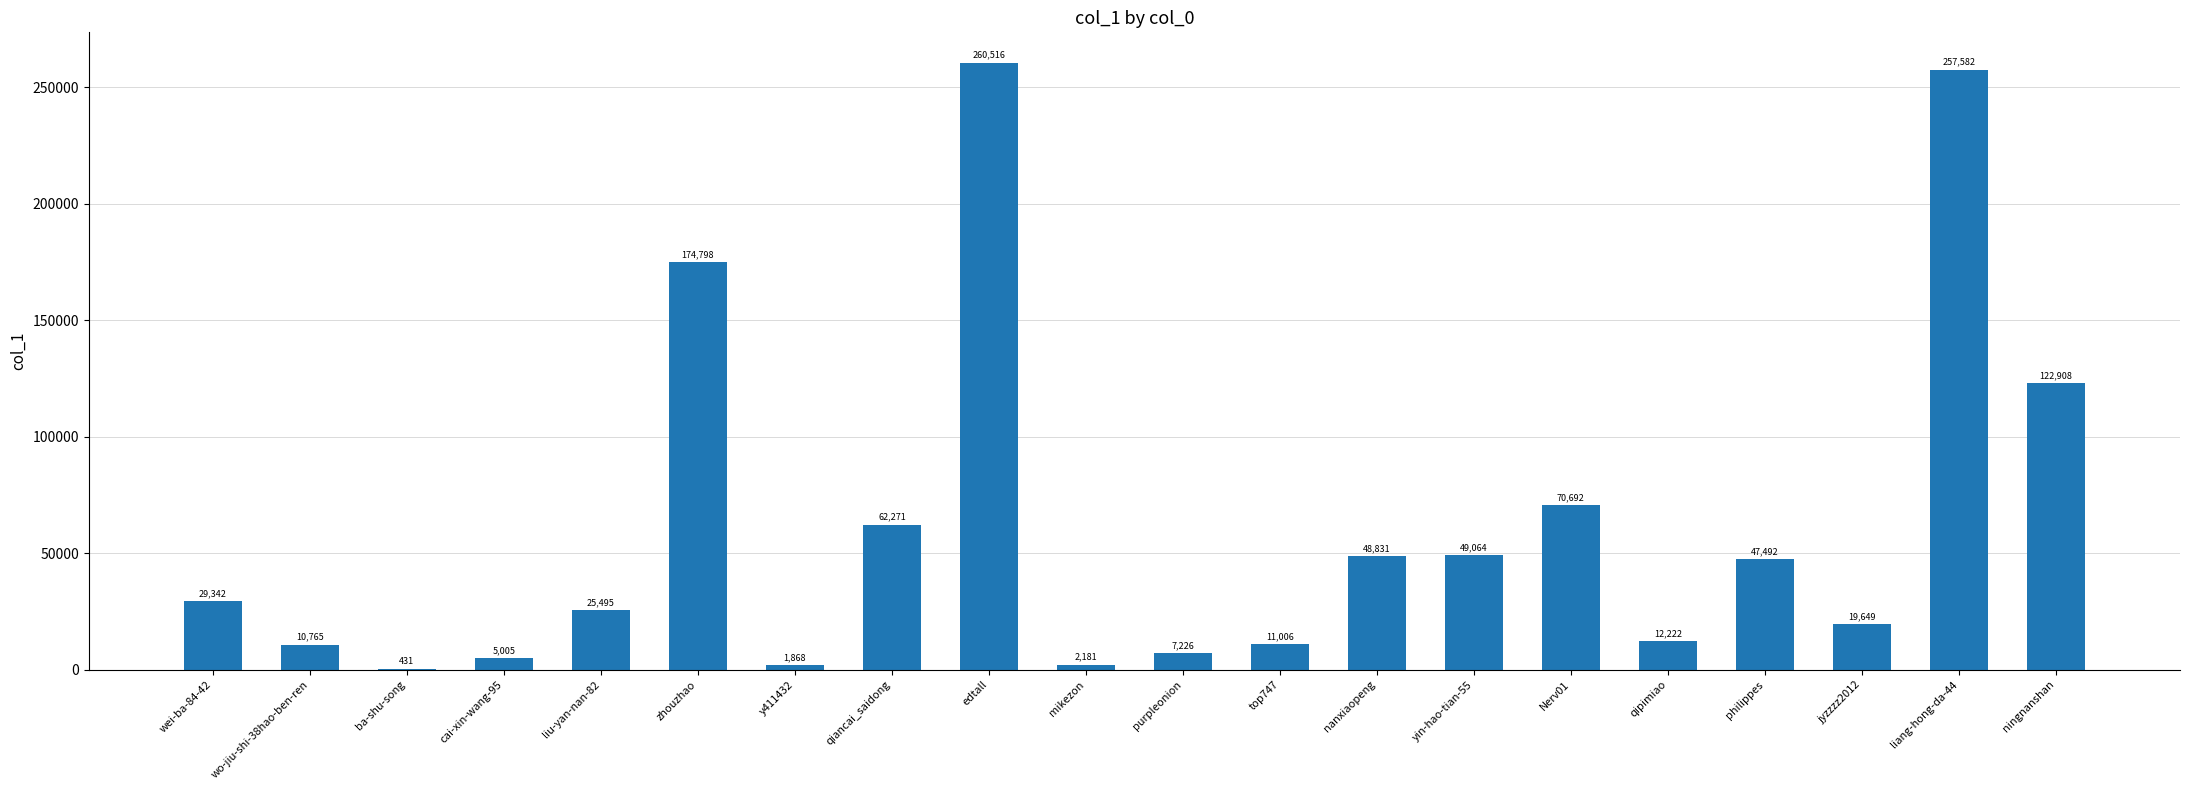

What is the average value?

60967